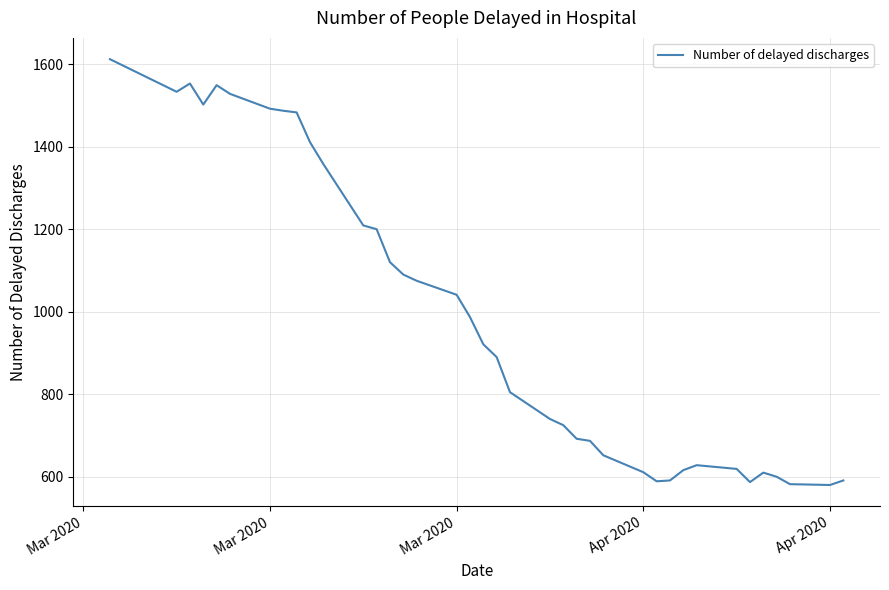

What is the maximum value shown in the chart?

1612